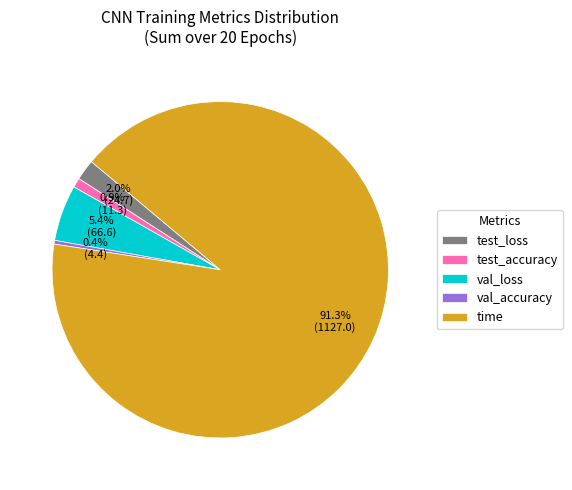

What is the majority slice?

time